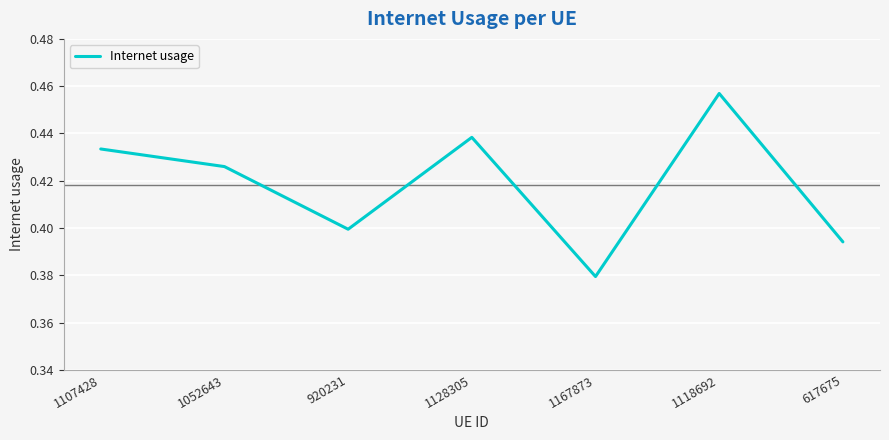

What position from the left is 1118692?

6